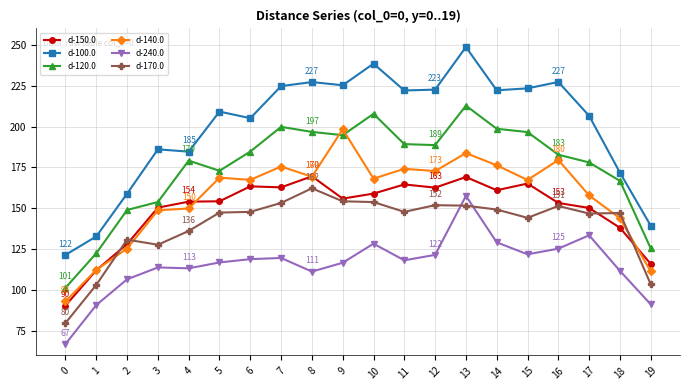

What is the greatest value displayed?

248.6